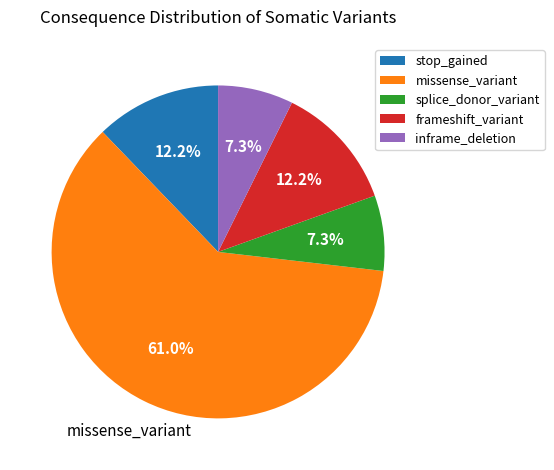

The frameshift_variant slice represents 3% of the pie. True or false?

False